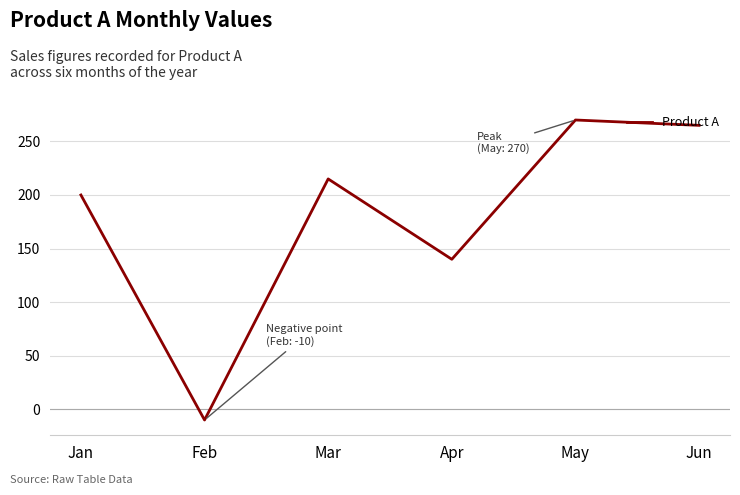

What is the difference between the values at Jan and Apr?

60